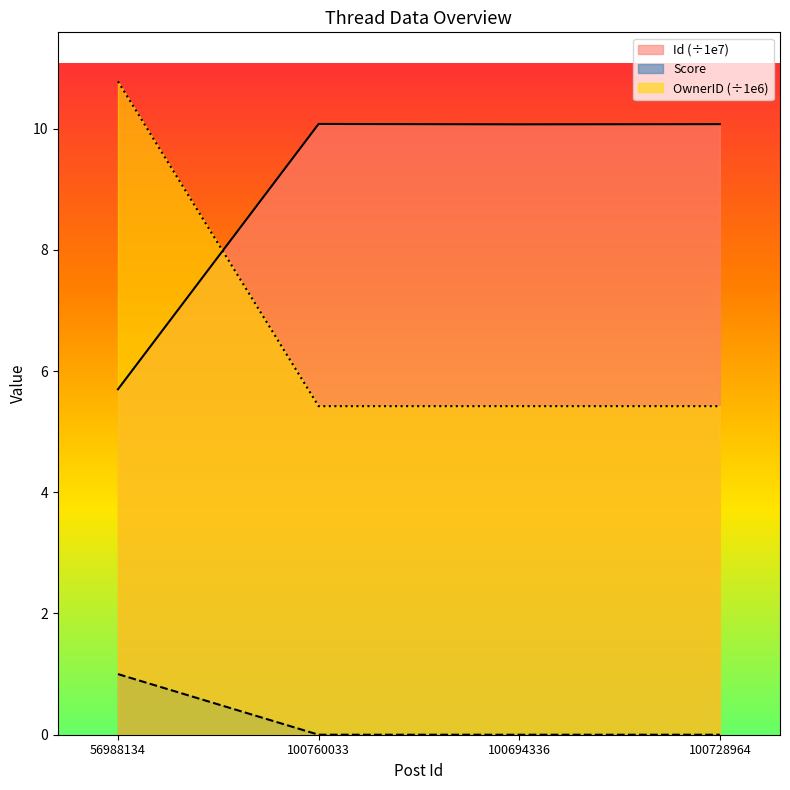

Rank the series by their maximum value, from highest to lowest.

OwnerID (÷1e6), Id (÷1e7), Score